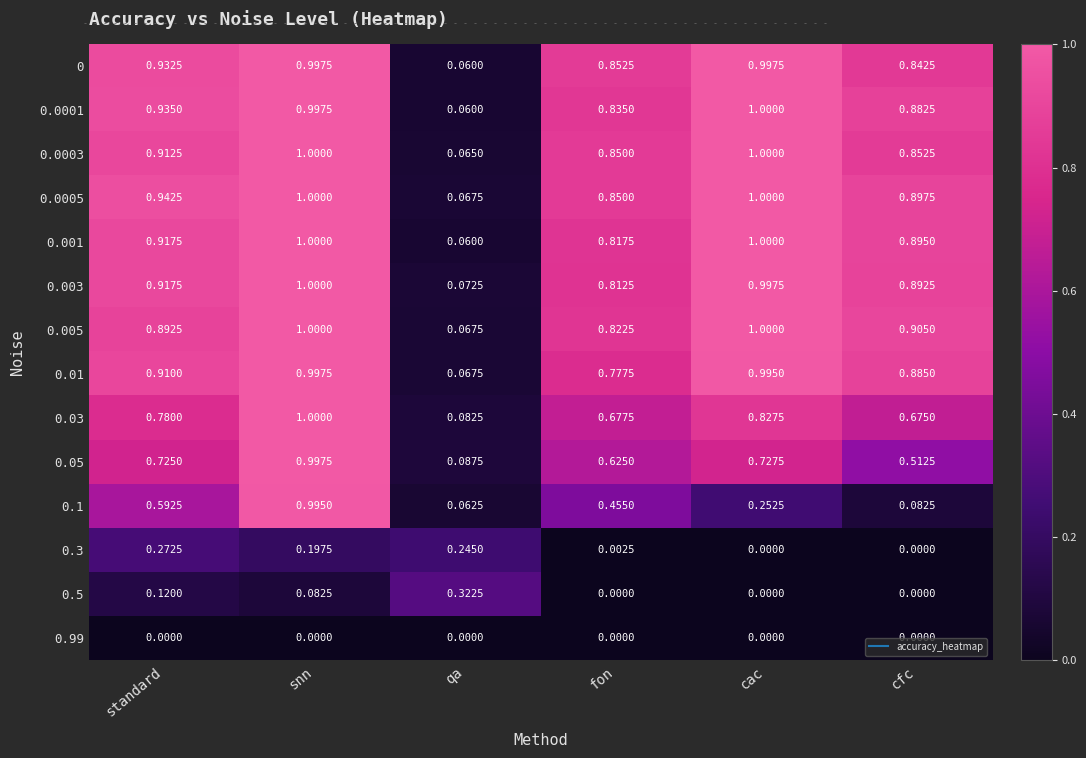

Where is 0.01 nearest to the value 0?

qa